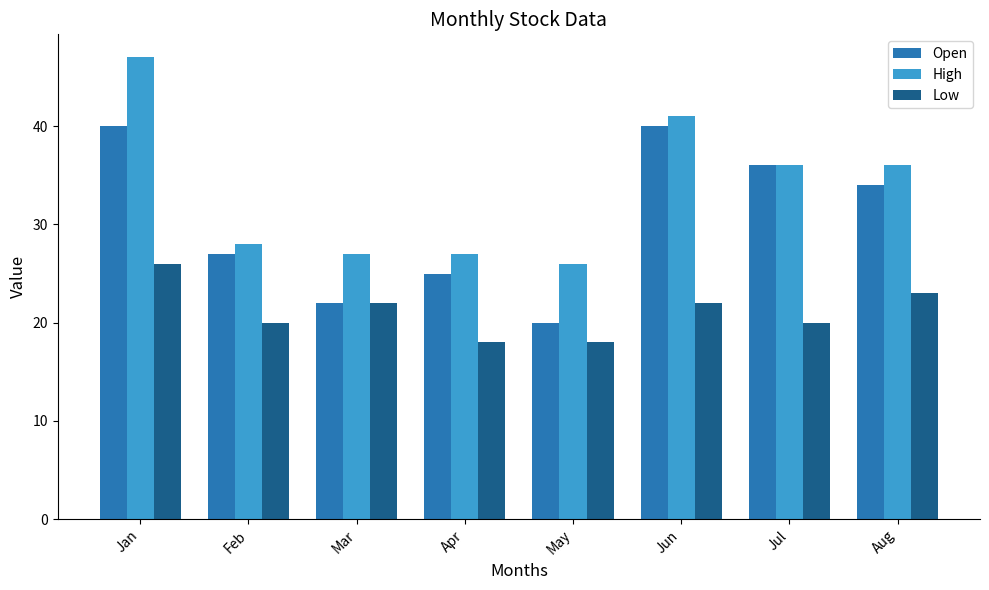

Are the bars horizontal?

No